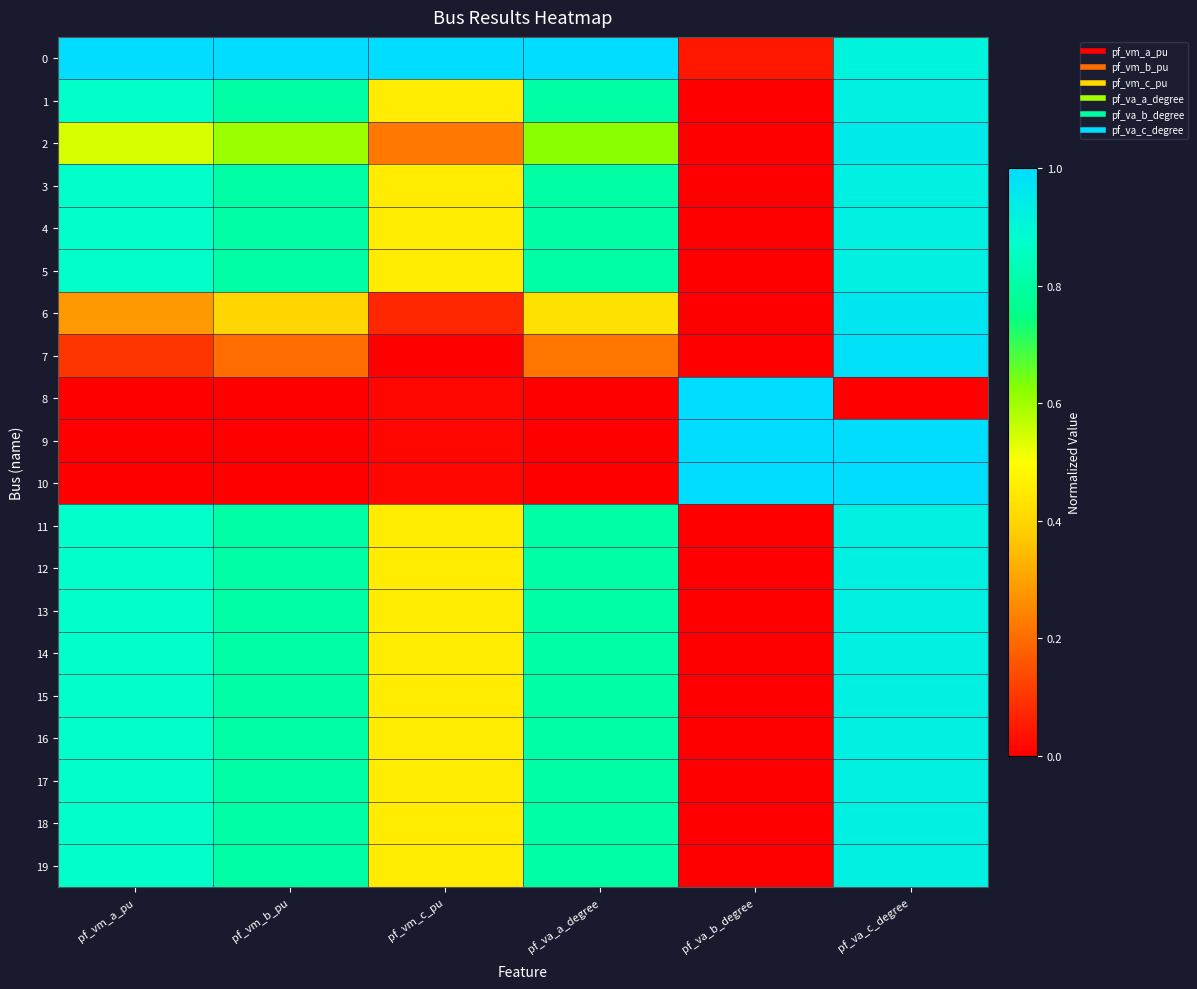

How many distinct data groups are displayed?

20